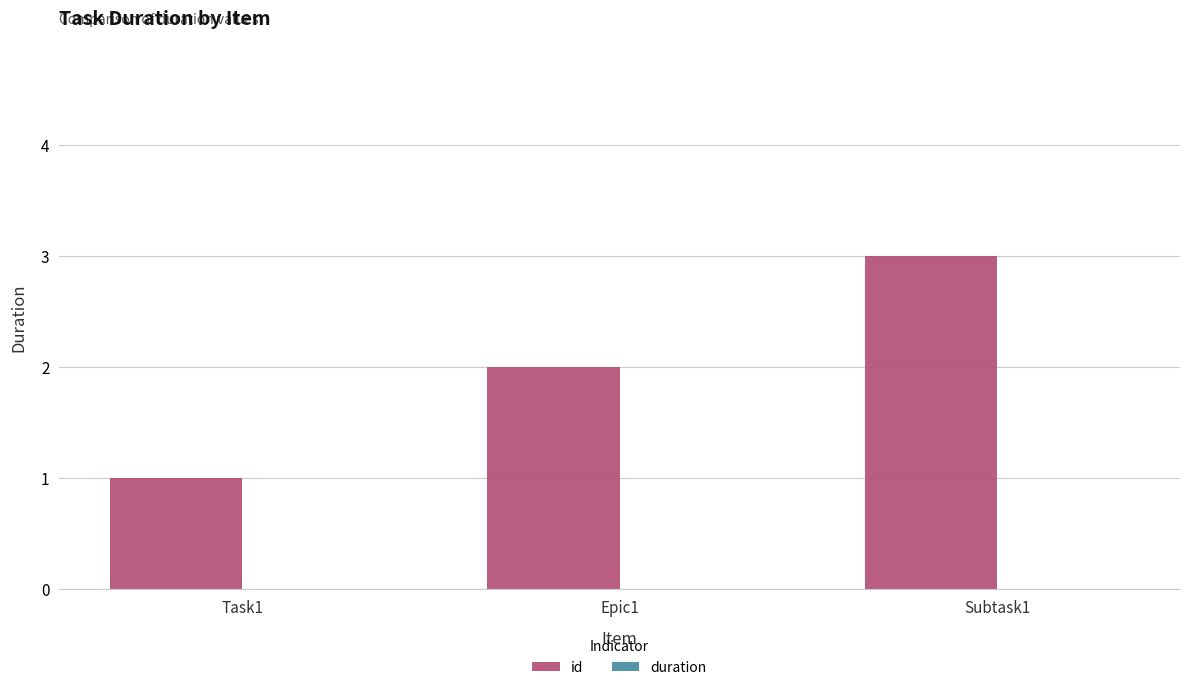

Is it true that the value at Task1 is 1?

True